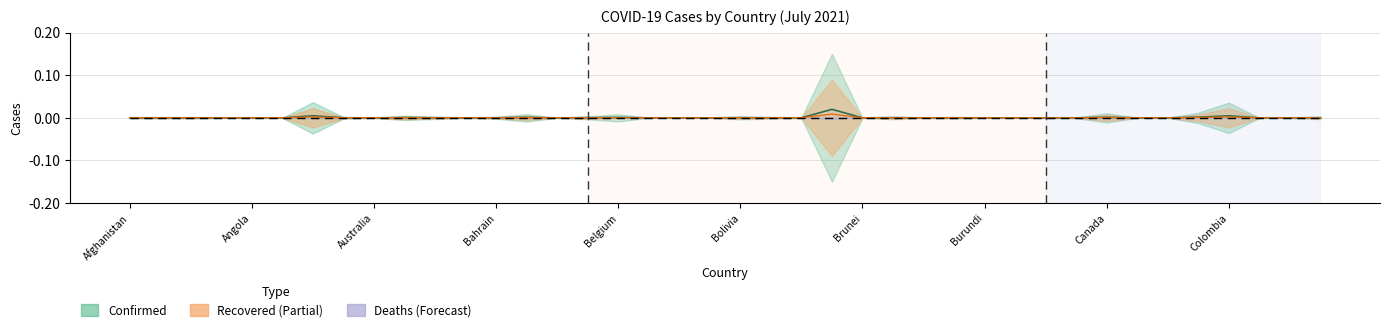

How many interior local peaks does the Recovered series have?

14